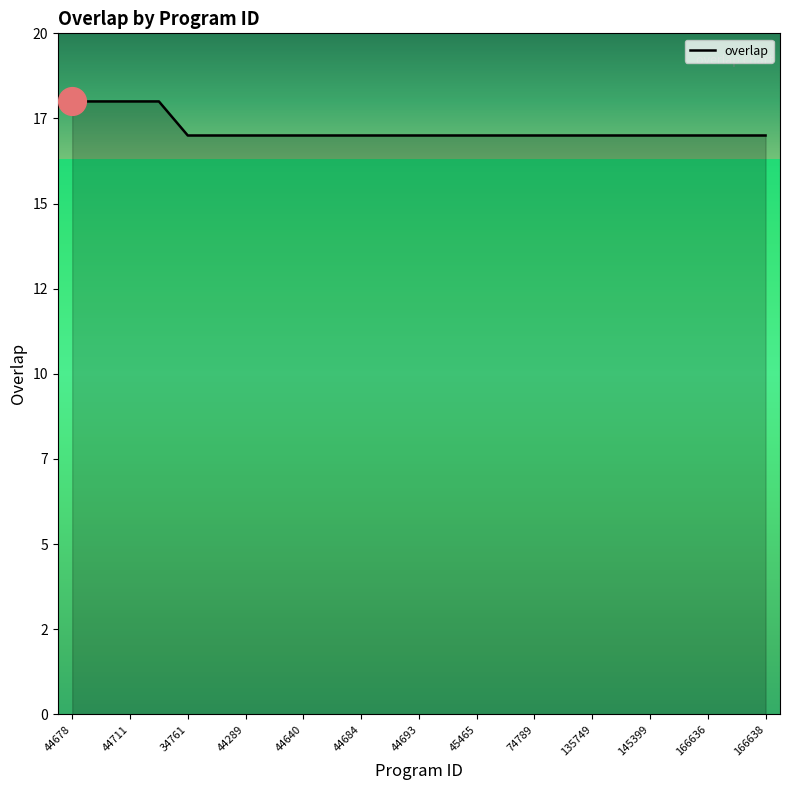

Does the chart have visible grid lines?

No